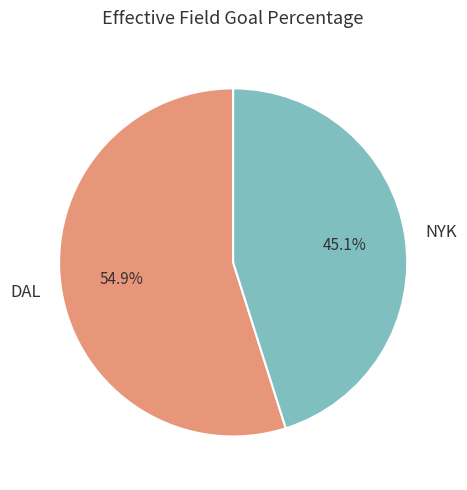

The NYK slice represents 45% of the pie. True or false?

True